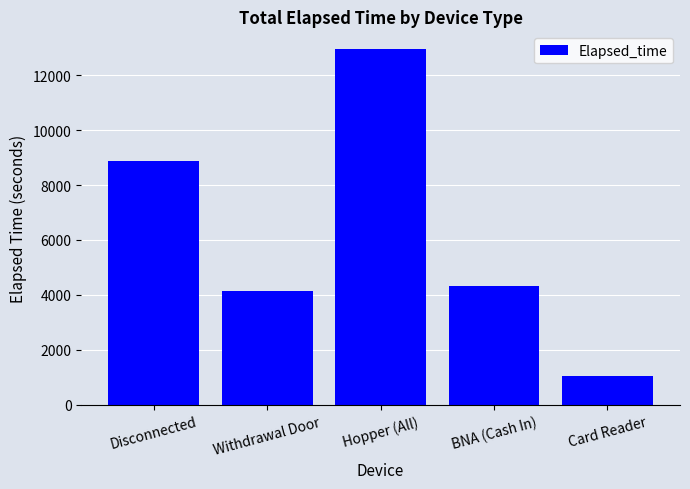

Reading right to left, transcribe all the data shown in this chart.

1050	4335	12945	4155	8865